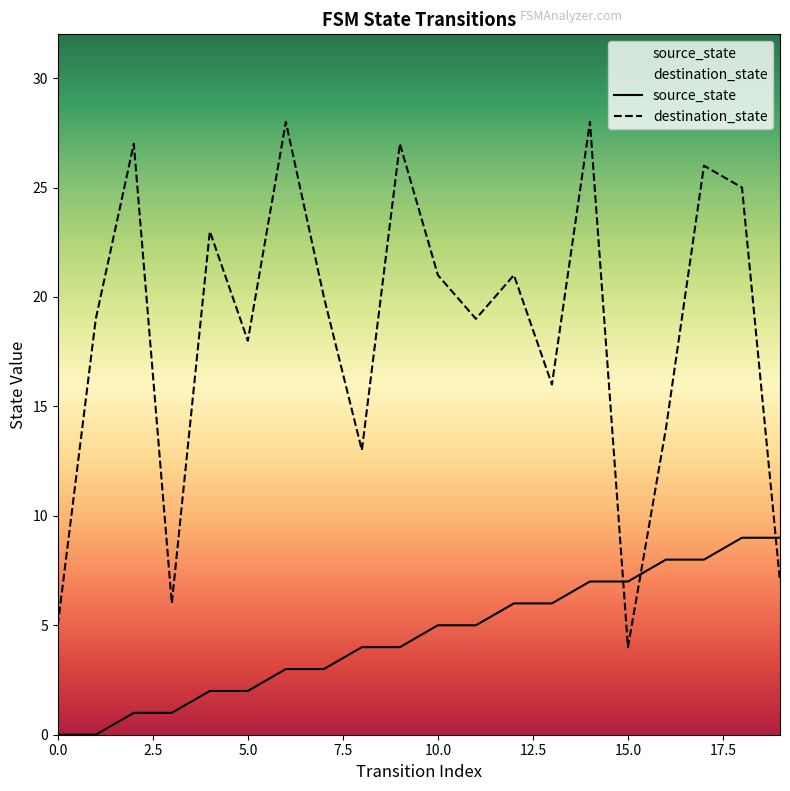

What is the difference between the maximum and minimum values in the source_state series?

9